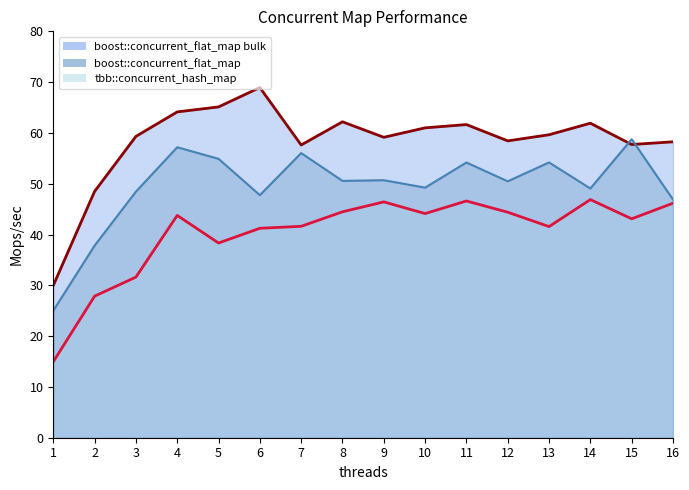

Reading left to right, transcribe all the data shown in this chart.

tbb::concurrent_hash_map: 1=15.0	2=27.9	3=31.6	4=43.8	5=38.3	6=41.2	7=41.6	8=44.5	9=46.4	10=44.1	11=46.6	12=44.4	13=41.6	14=46.9	15=43.1	16=46.2
boost::concurrent_flat_map: 1=25.0	2=37.8	3=48.4	4=57.2	5=54.9	6=47.8	7=56.0	8=50.6	9=50.7	10=49.2	11=54.2	12=50.5	13=54.2	14=49.1	15=58.8	16=46.9
boost::concurrent_flat_map bulk: 1=30.0	2=48.5	3=59.3	4=64.1	5=65.1	6=68.9	7=57.6	8=62.2	9=59.1	10=61.0	11=61.6	12=58.4	13=59.6	14=61.9	15=57.7	16=58.3